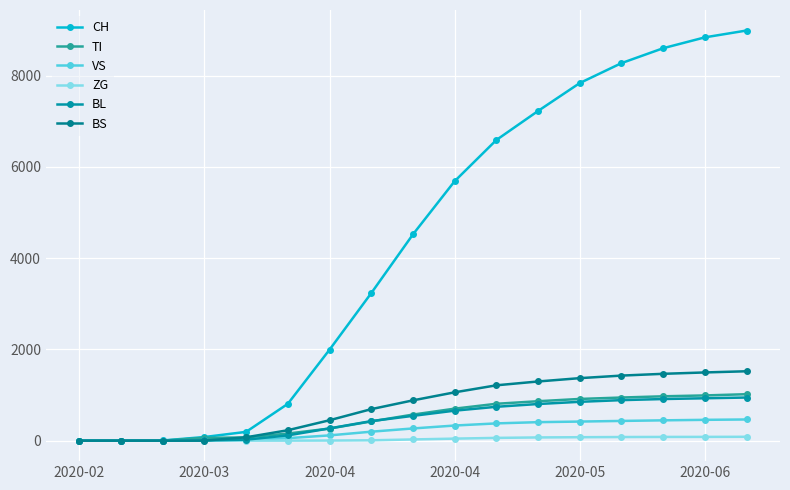

How many lines are shown in the chart?

6